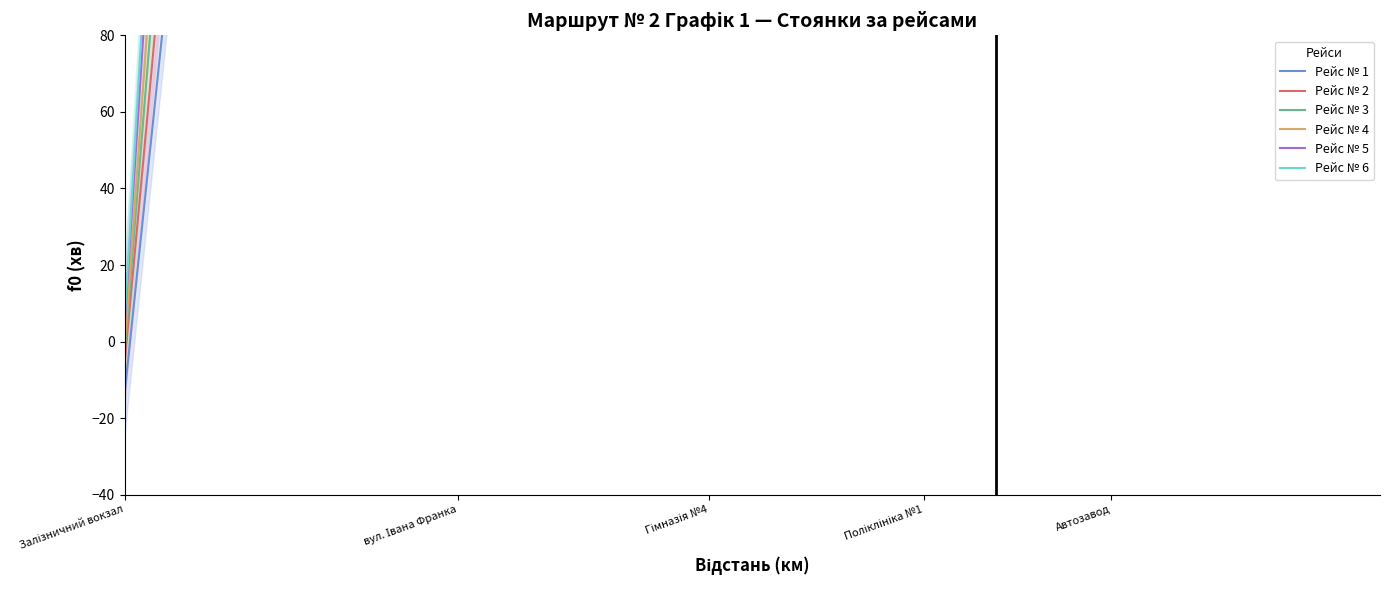

Is this an area chart (filled region under the line)?

No